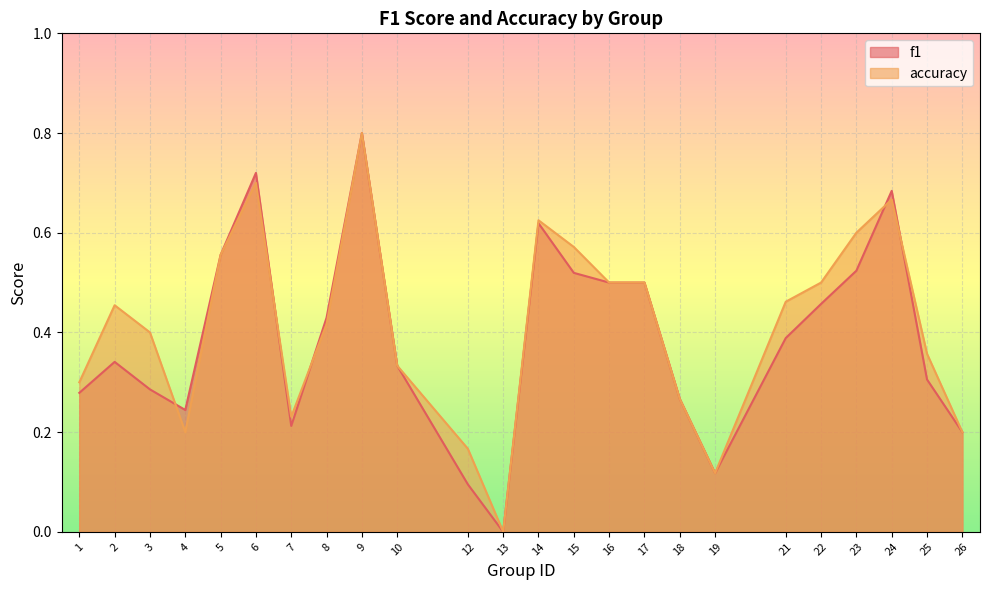

Is the value of accuracy at 13 greater than the value of f1 at 2?

No